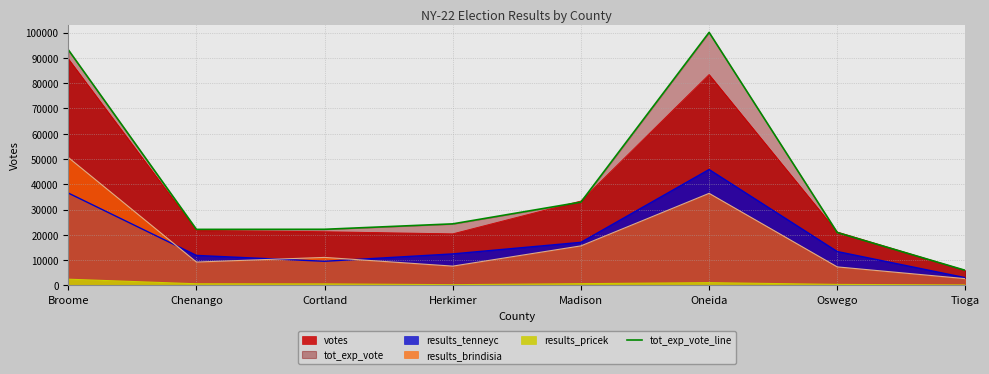

Where does the data first go above 24349?

Broome